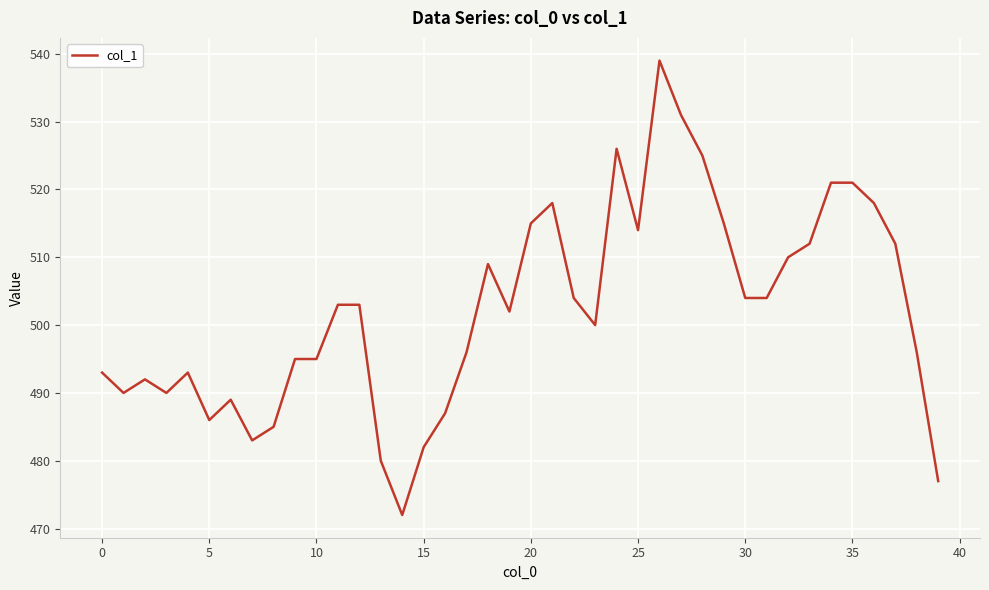

What is the maximum value shown in the chart?

539